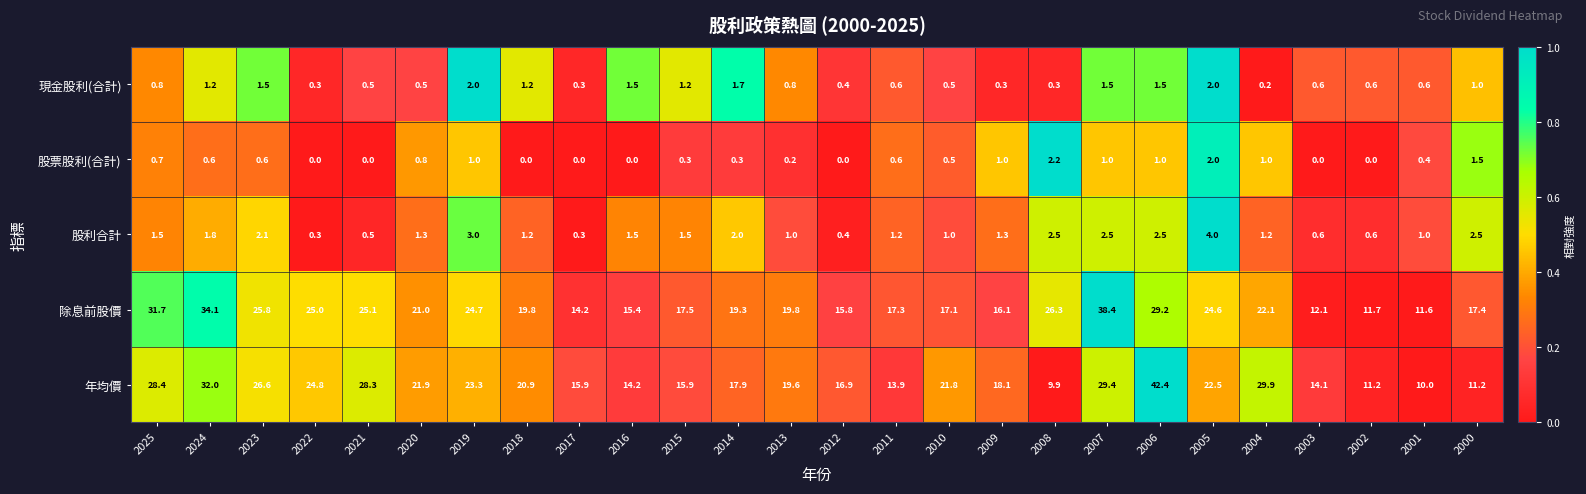

Count the number of data series in this chart.

5